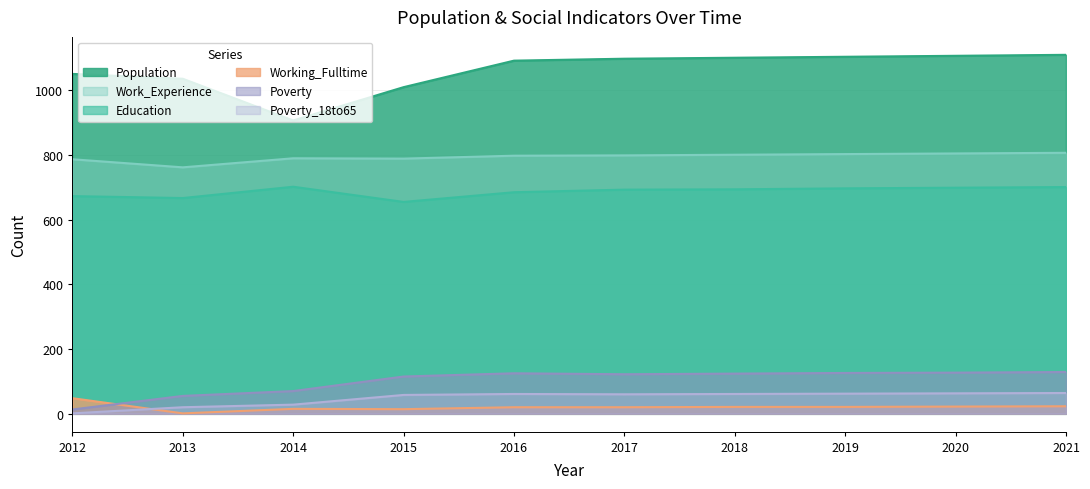

Where does the Education series first go above 694?

2014